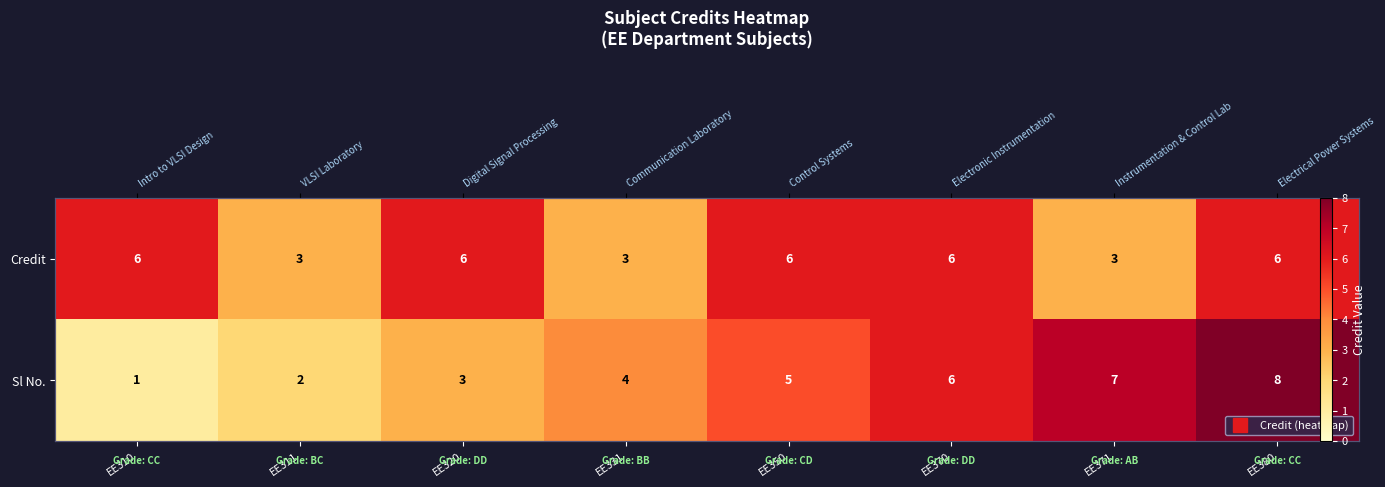

At how many categories does at least one series exceed 2?

8